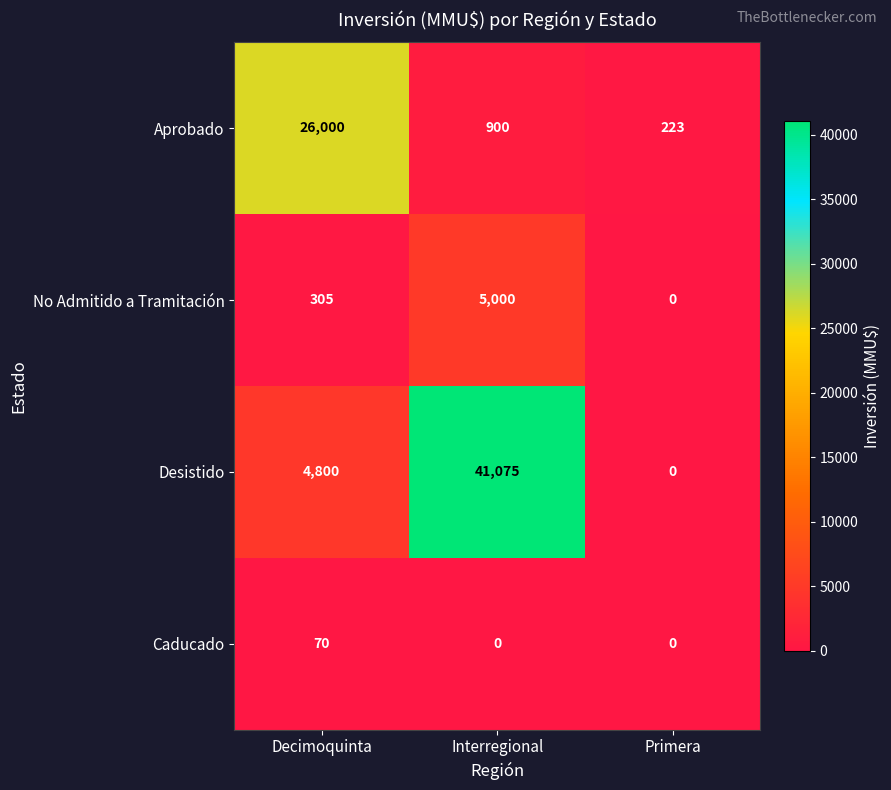

The No Admitido a Tramitación series shows -2237 at Primera. True or false?

False